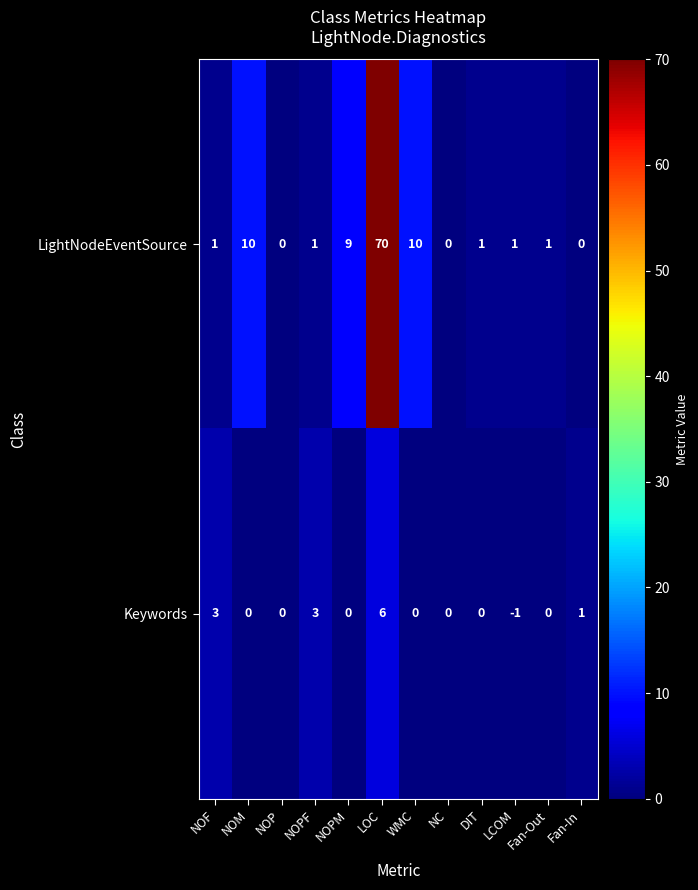

True or false: LightNodeEventSource has a value of 0 at NC.

True